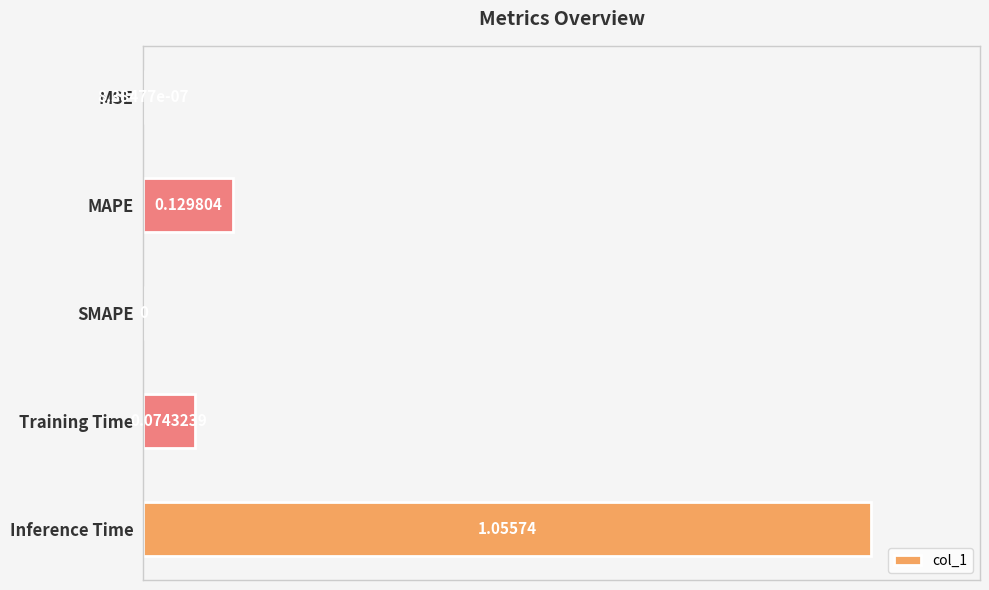

Count the number of data series in this chart.

1